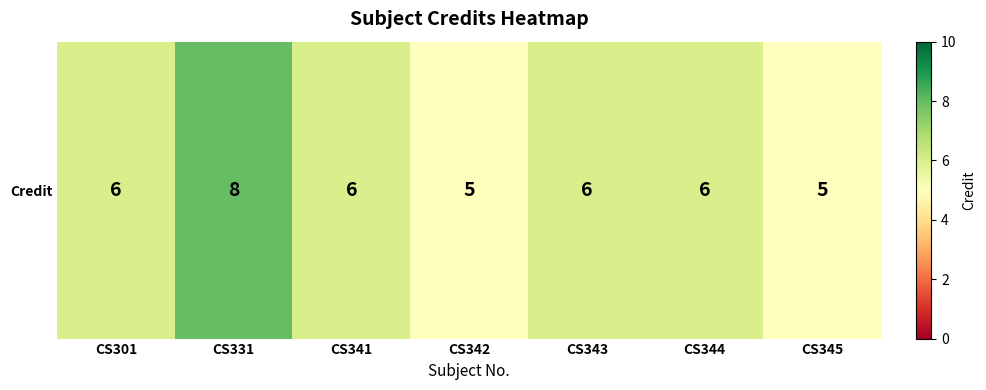

What is the change in value from CS342 to CS344?

+1